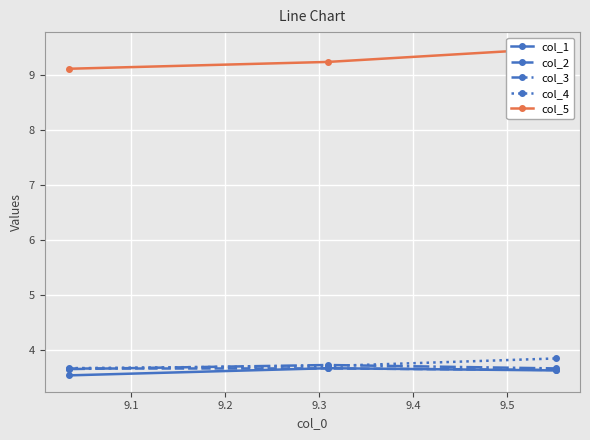

What is the value of the col_4 point at the 1st from the left?

3.7